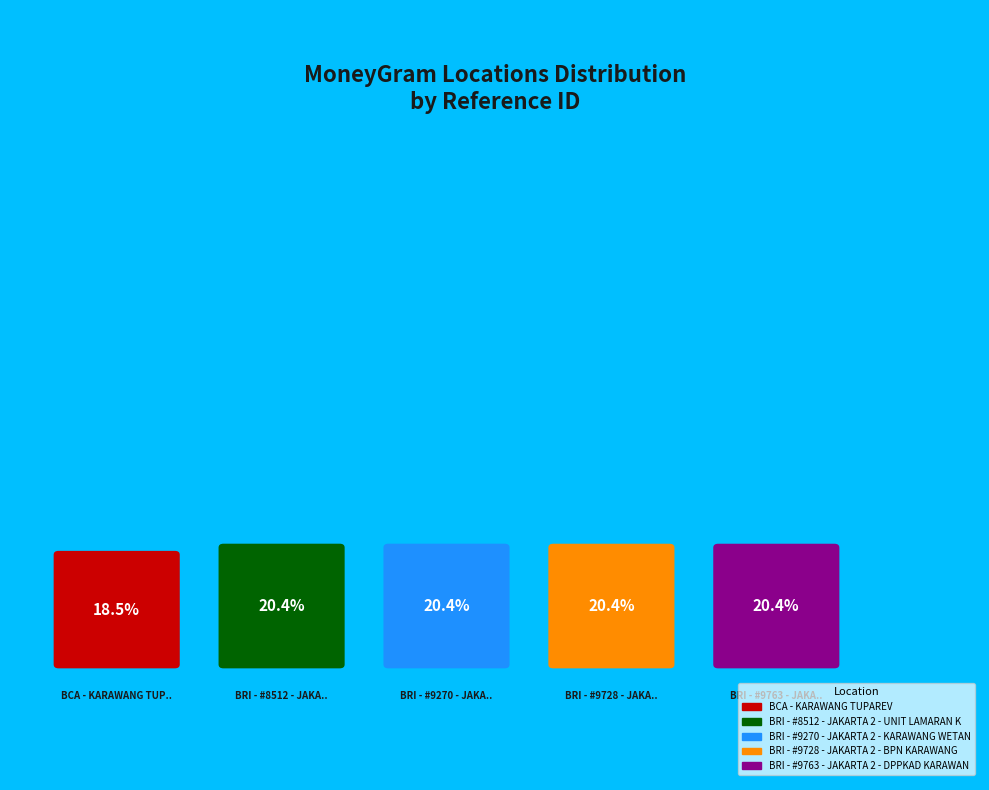

To the nearest percent, what is the average slice percentage?

20%